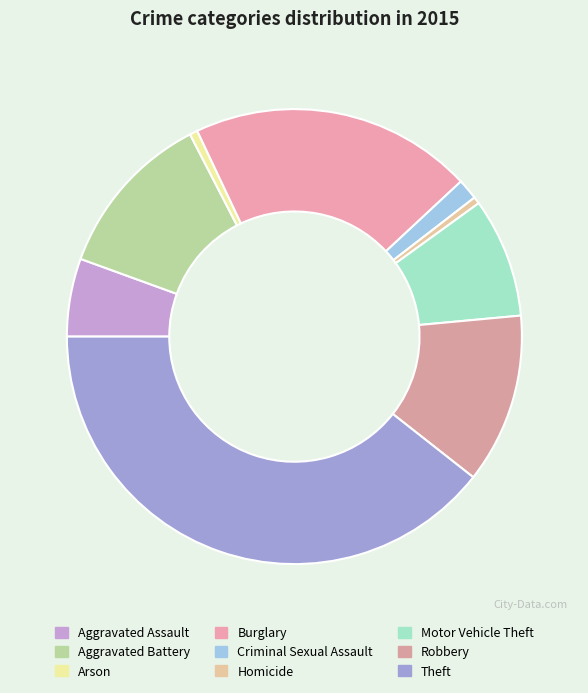

Which category has the biggest portion of the pie?

Theft